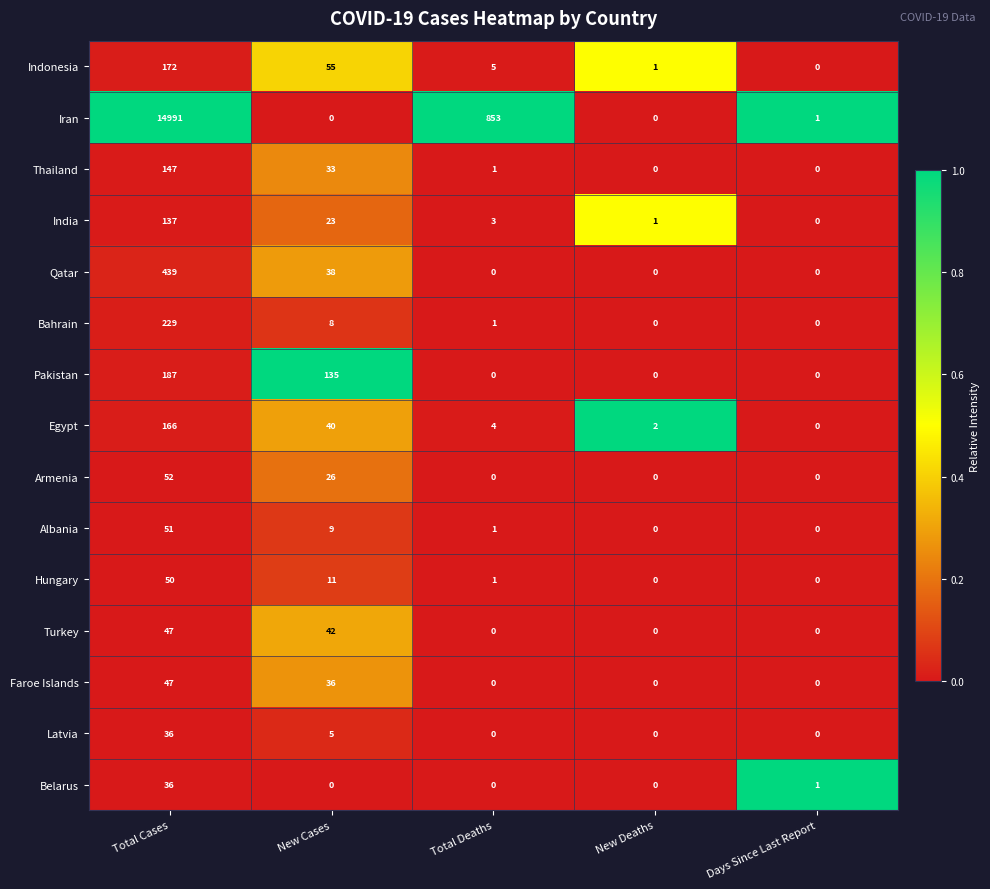

Between Total Cases and Total Deaths, which series saw the biggest shift?

Iran